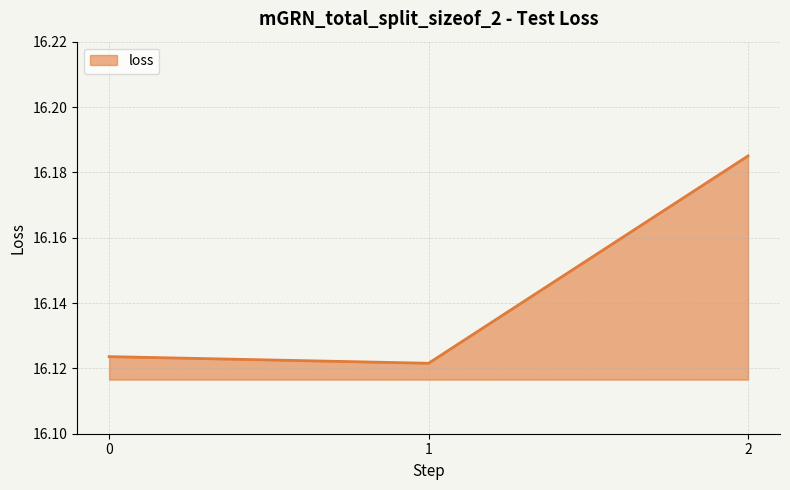

Which label corresponds to the smallest value in the chart?

1